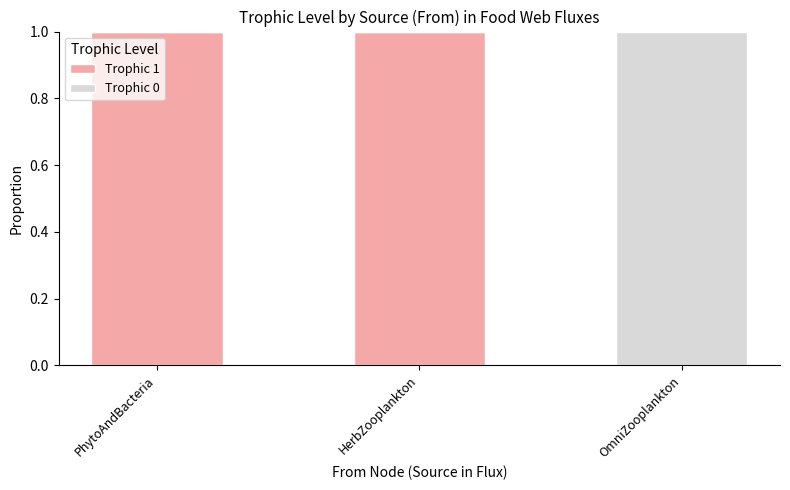

The Trophic 1 series shows 1 at HerbZooplankton. True or false?

True